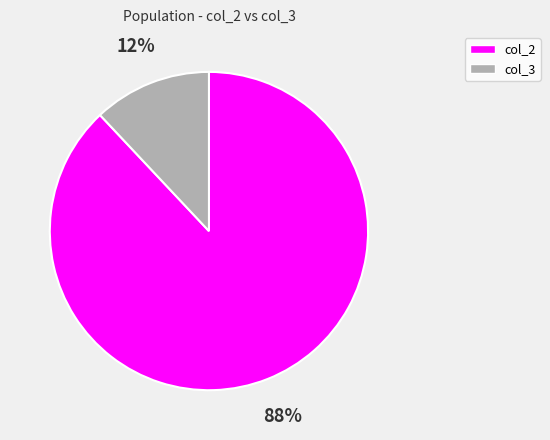

Combined, do col_2 and col_3 account for over 50%?

Yes